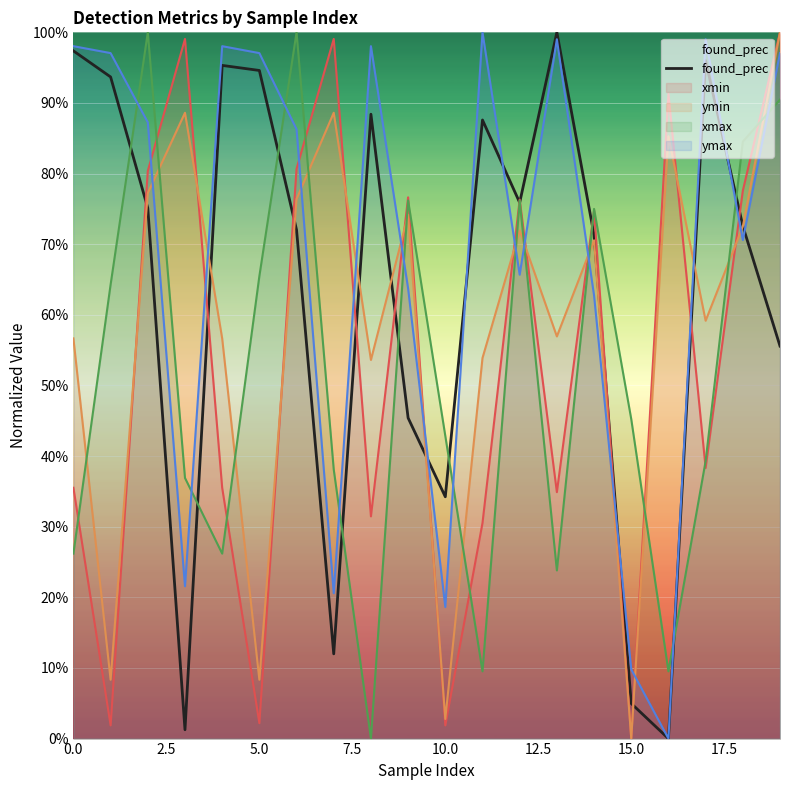

What is the change in value from 11 to 12?

-0.1